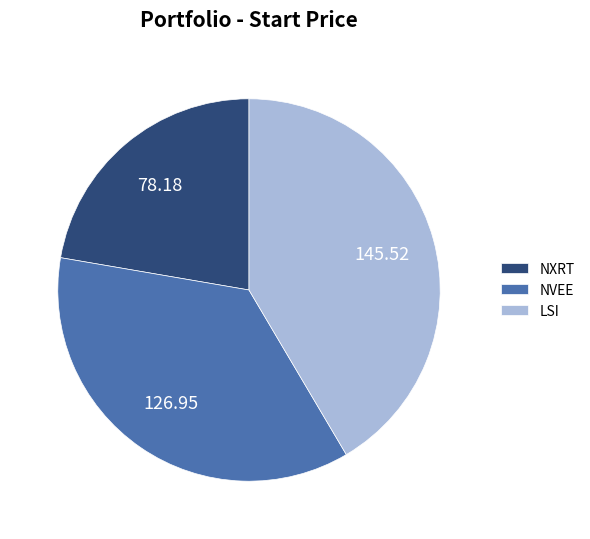

What is the largest slice in the pie chart?

LSI